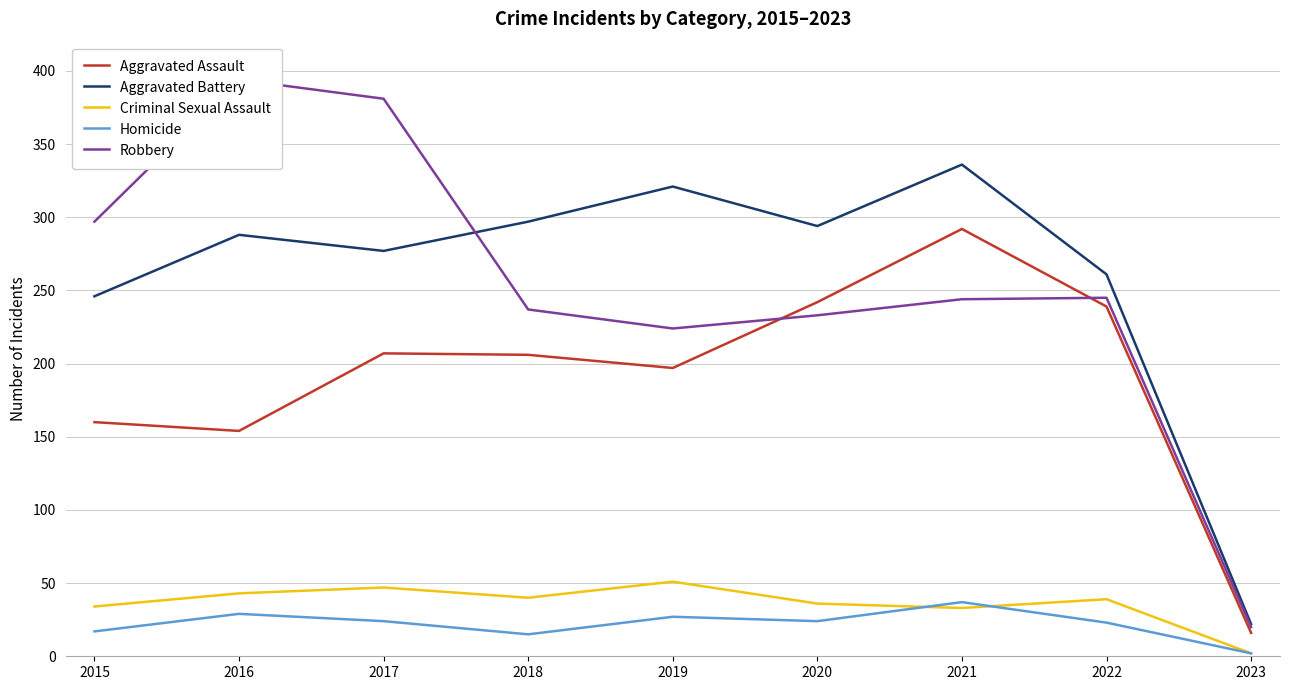

The value of Aggravated Battery at 2017 is 120. True or false?

False